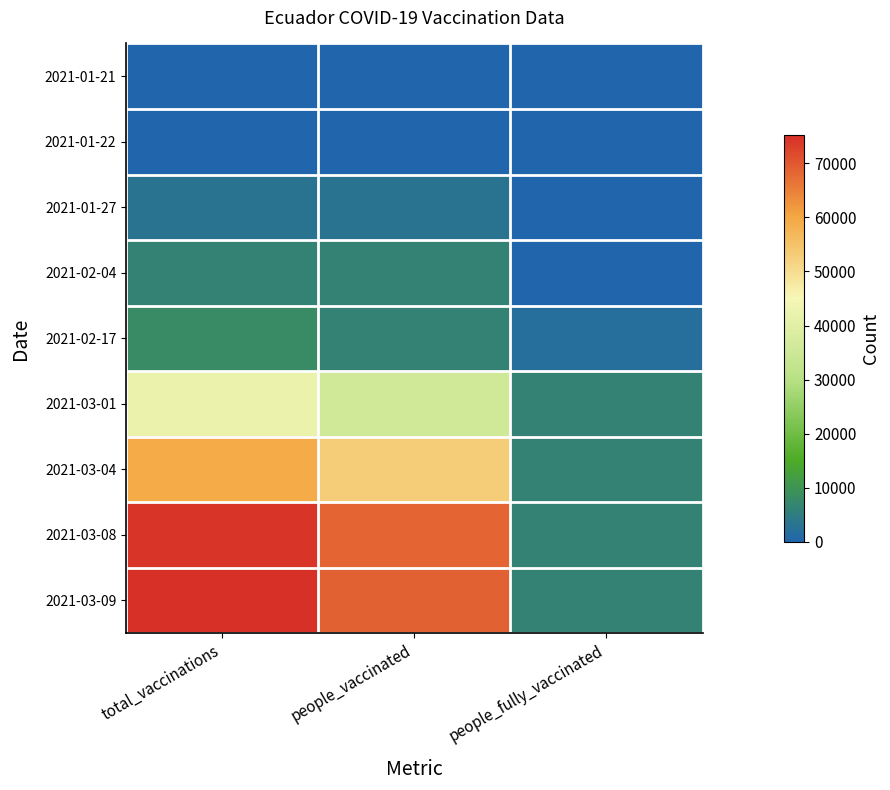

Which series has the widest spread of values?

2021-03-09